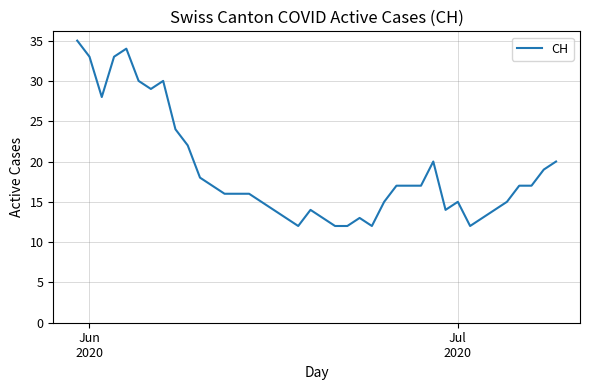

What is the smallest value displayed?

12